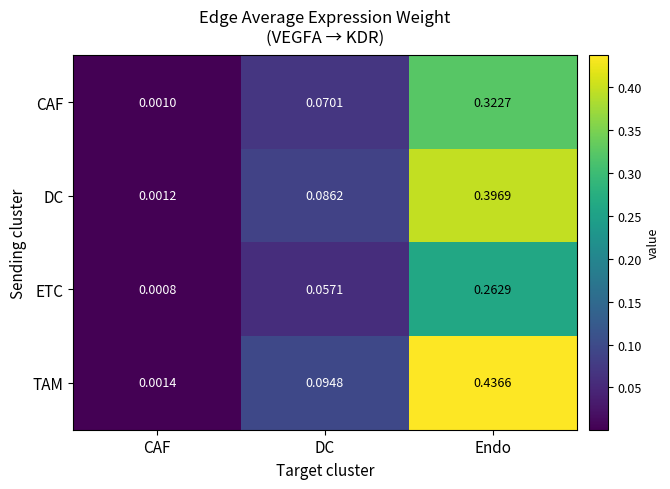

List the series in order of their overall mean, highest first.

TAM, DC, CAF, ETC